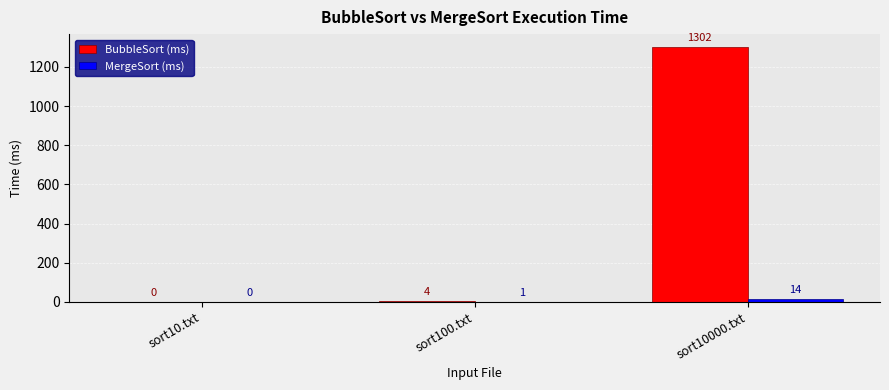

Where is BubbleSort (ms) nearest to the value 651?

sort100.txt